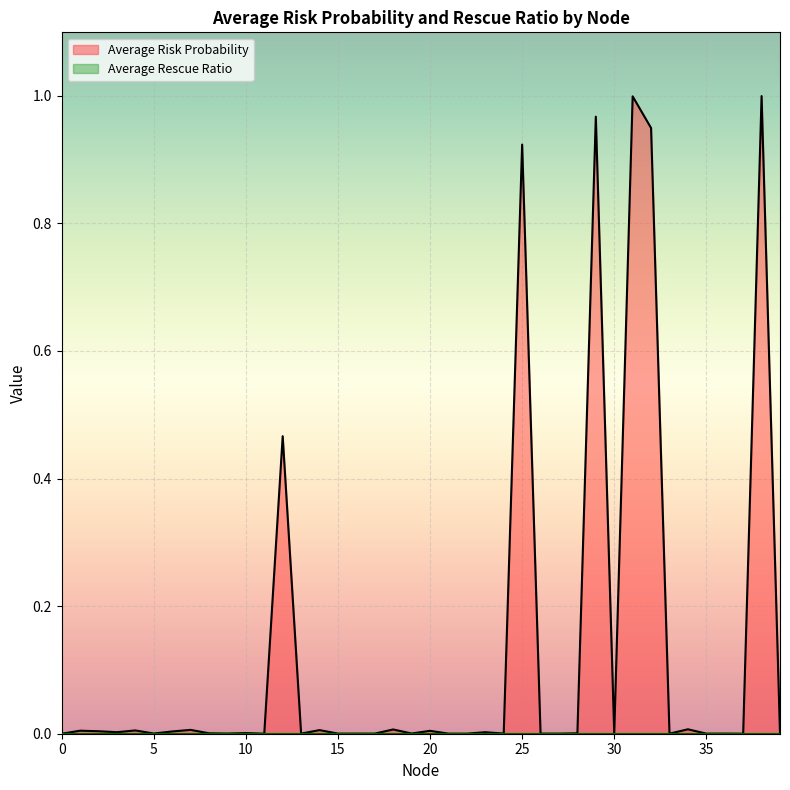

Which series has the largest total across all categories?

Average Risk Probability